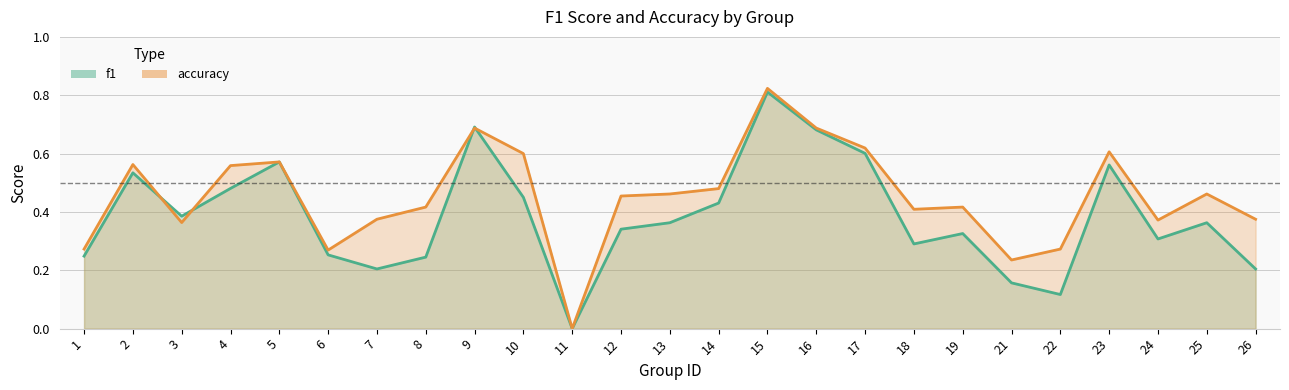

What is the average value of the f1 series?

0.4